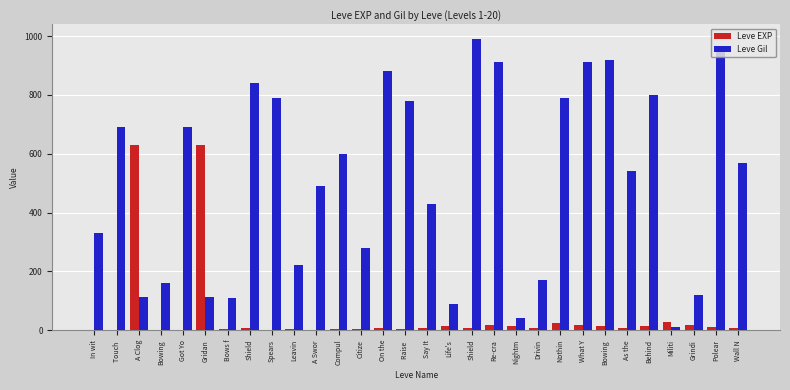

Are the bars grouped side by side (vs. stacked)?

Yes